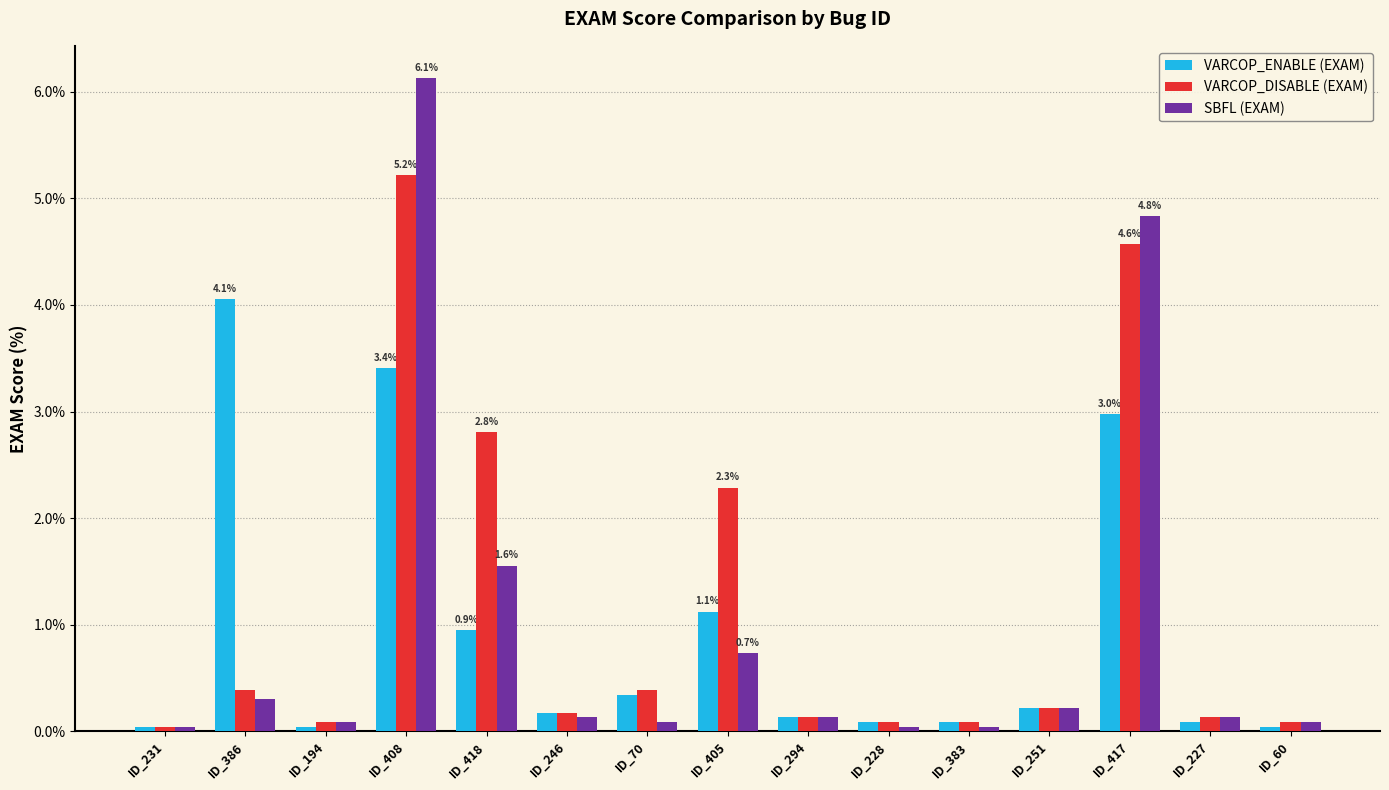

What is the value of the VARCOP_ENABLE (EXAM) bar at the 11th from the left?

0.1